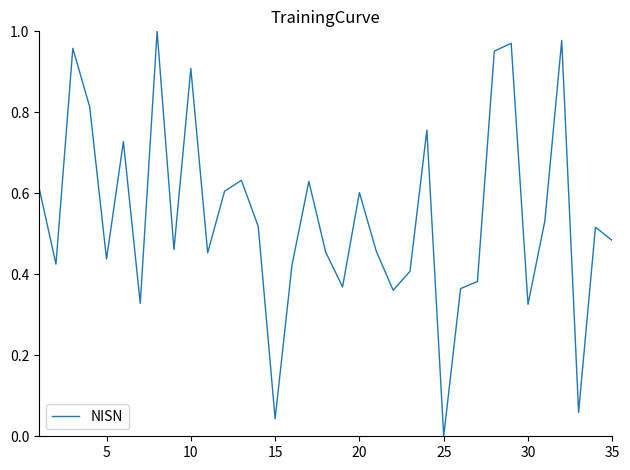

At which category does the chart reach its minimum across all series?

25